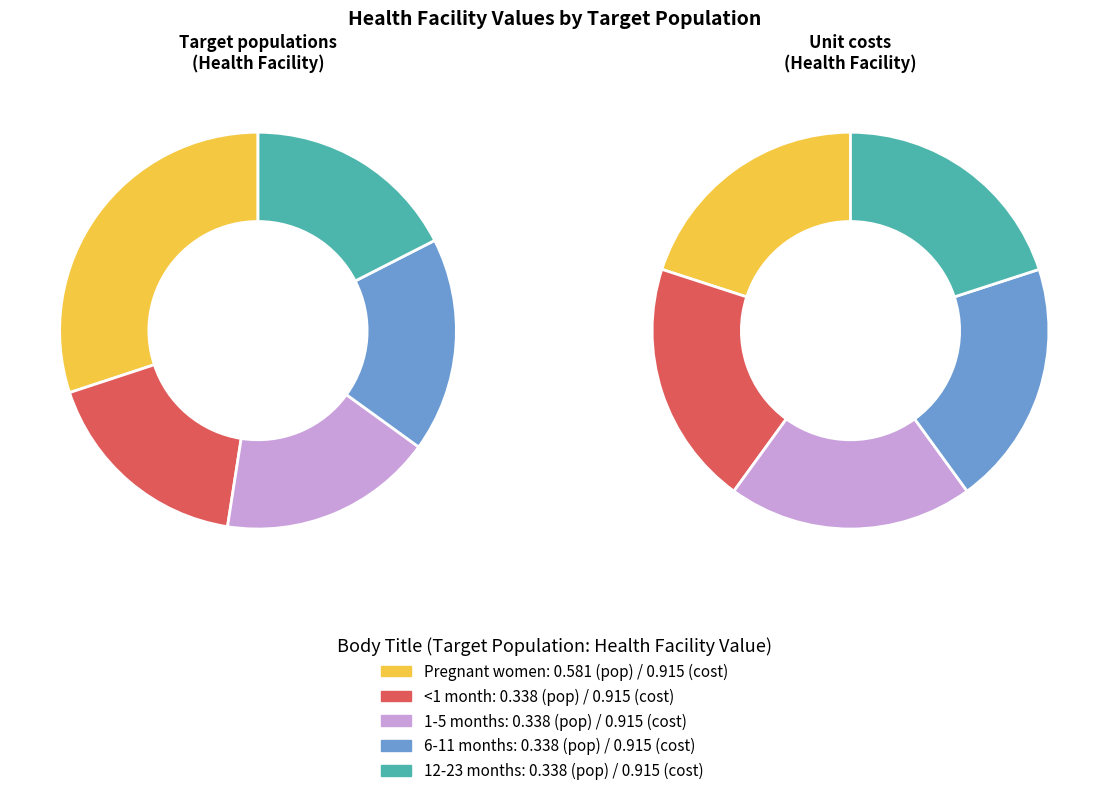

How many segments does this pie chart have?

5